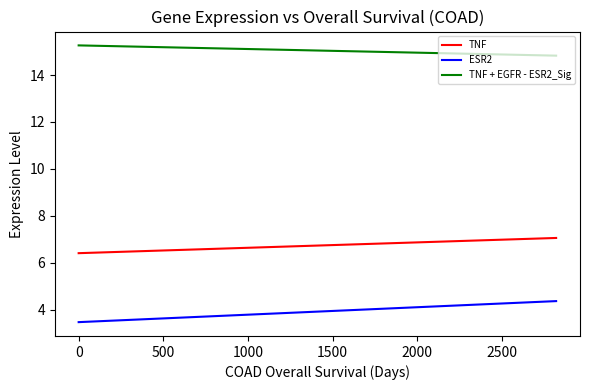

What is the maximum value for TNF + EGFR - ESR2_Sig?

15.3